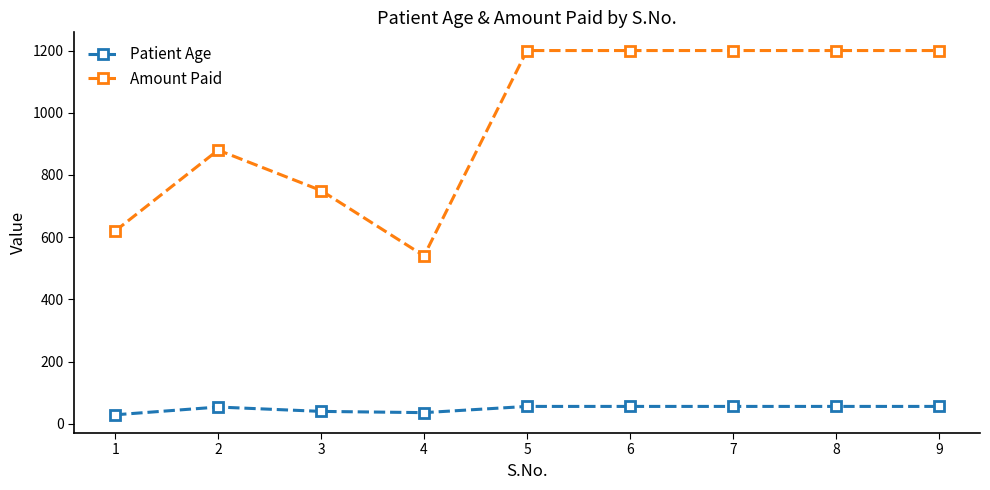

Is the value of Patient Age at 7 greater than the value of Amount Paid at 8?

No